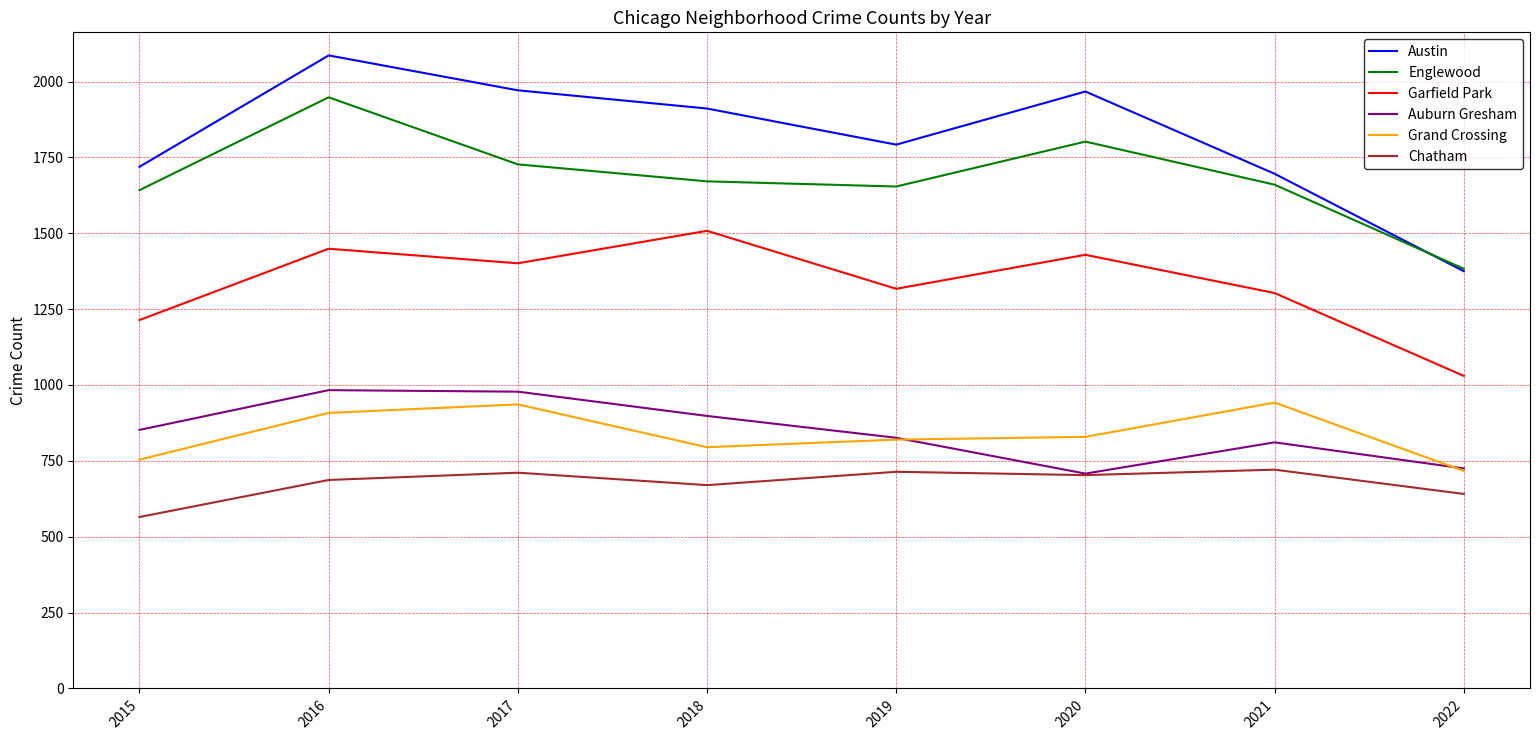

What value does the Auburn Gresham series have at 2018?

898